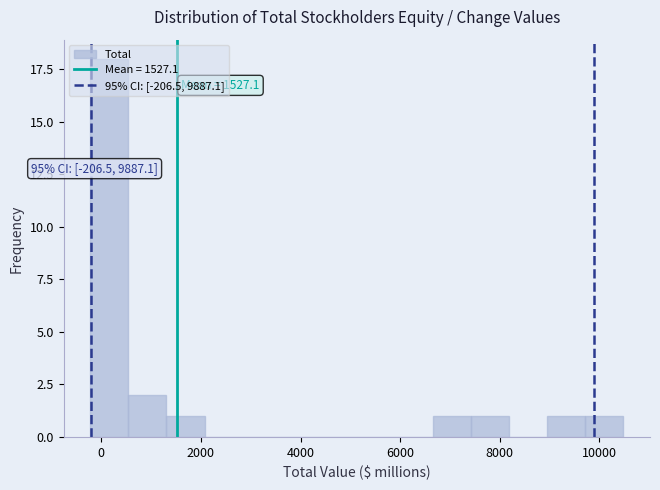

Read against the x-axis, roughly where is the centre of the tallest bar?

200